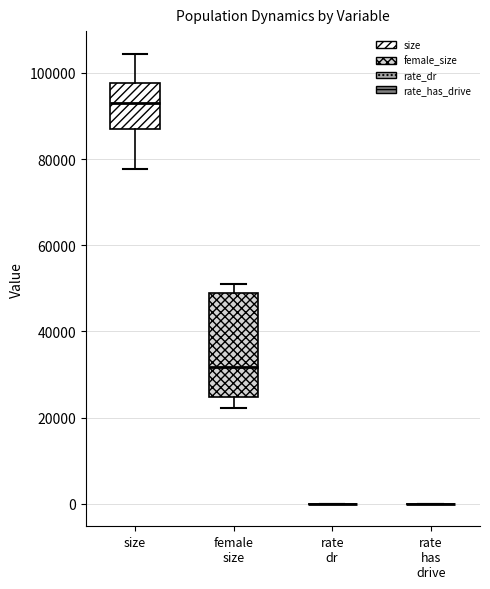

Reading left to right, transcribe this box plot: for each box, give where its median line is, the range the box spans, and where its two whiskers end, as read against the y-axis. The values are not printed on the chart, so give them approximately, as read against the axis.

size: median 92000, box 88000 to 98000, whiskers 78000 to 104000
female size: median 32000, box 24000 to 48000, whiskers 22000 to 50000
rate dr: box collapsed to a line at 0, whiskers 0 to 0
rate has drive: box collapsed to a line at 0, whiskers 0 to 0